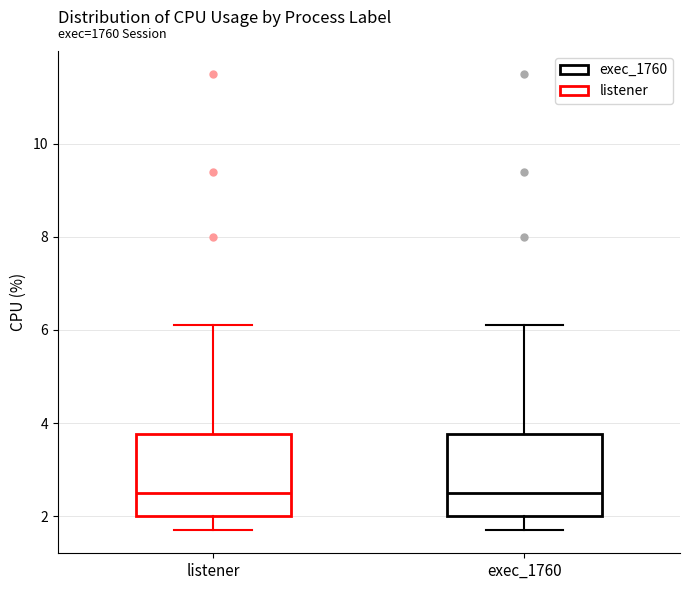

Reading left to right, read every box against the y-axis: the position of its median line, the range the box covers, and the ends of its whiskers. The values are not printed on the chart, so give them approximately, as read against the axis.

listener: median 2.6, box 2.0 to 3.8, whiskers 1.8 to 6.2
exec_1760: median 2.6, box 2.0 to 3.8, whiskers 1.8 to 6.2